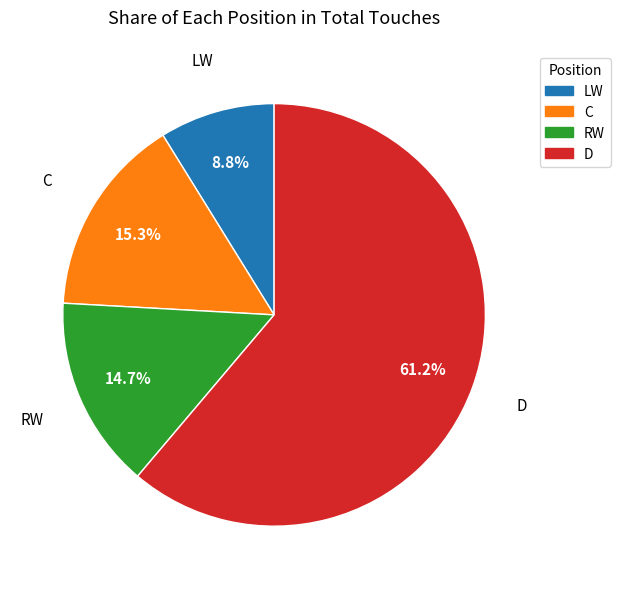

Between C and RW, which is larger?

C